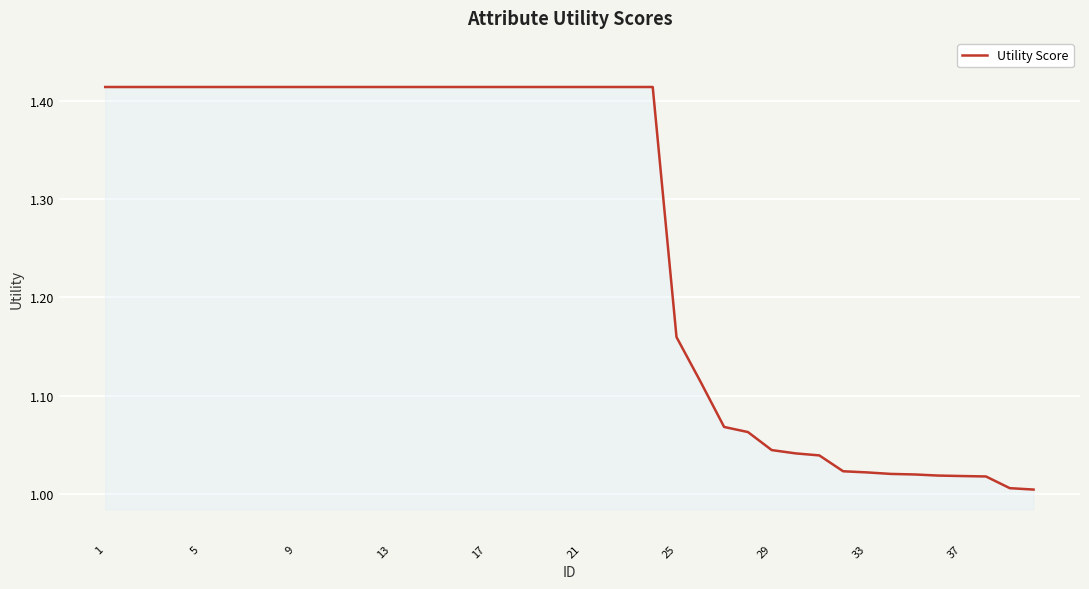

Does the chart display data point markers on the line(s)?

No